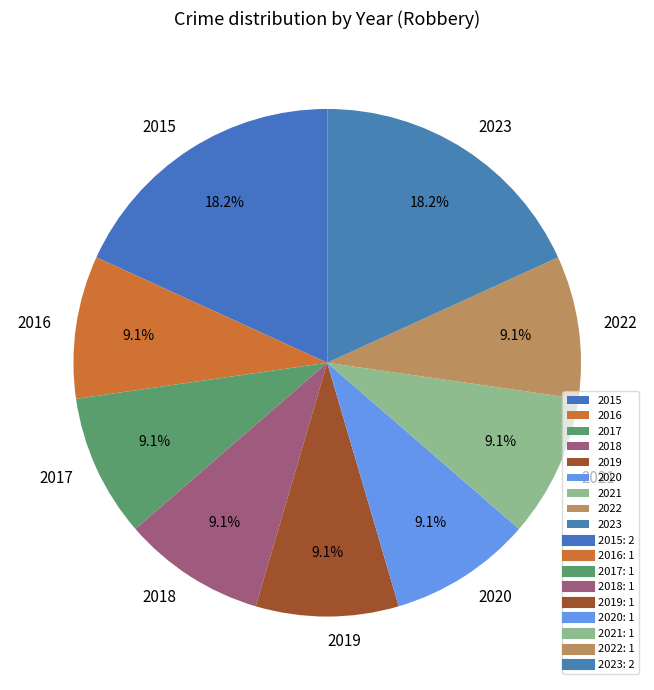

To the nearest percent, what is the combined percentage of 2018 and 2023?

27%